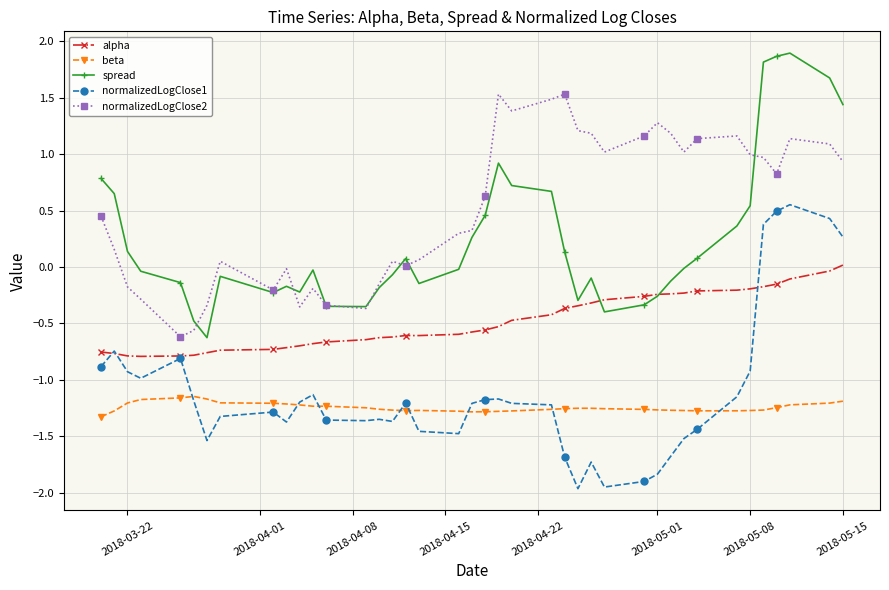

How many values in normalizedLogClose1 are above zero?

5